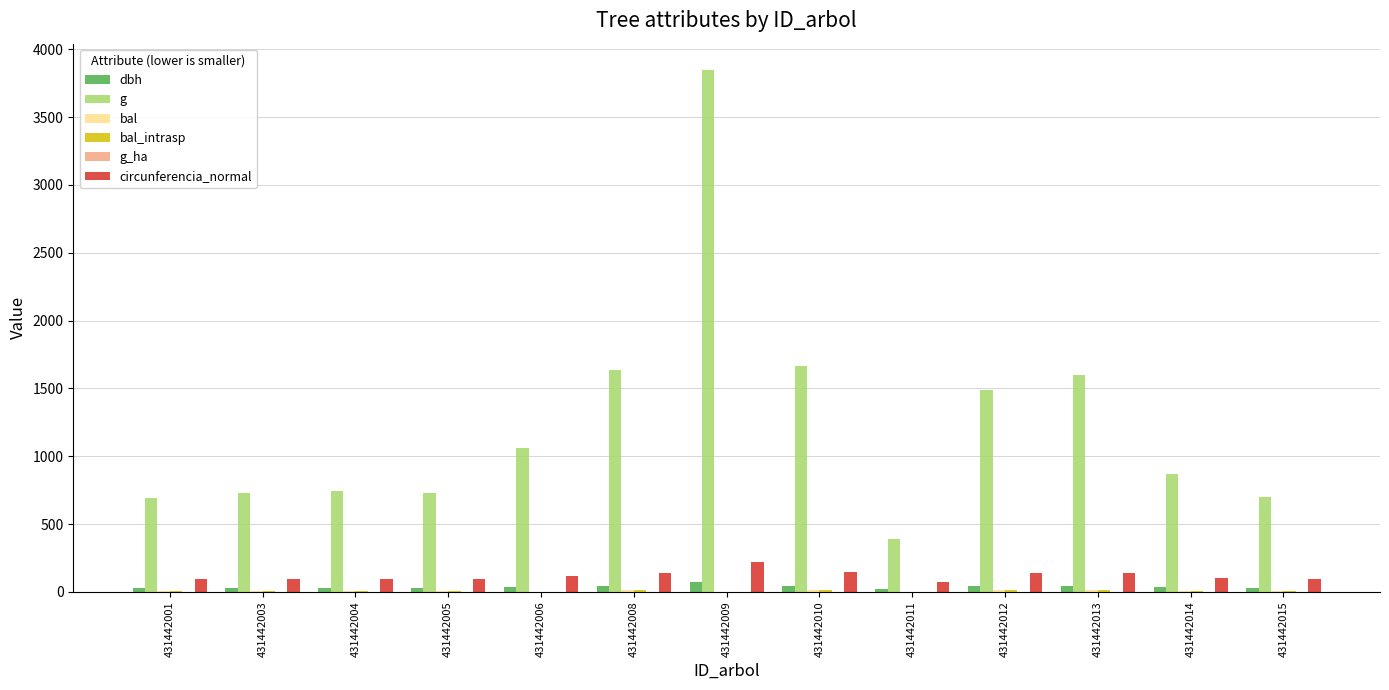

The g series shows 2213.8 at 431442013. True or false?

False